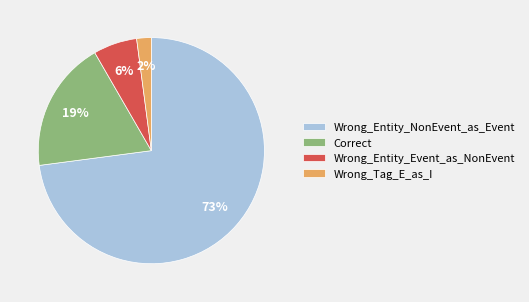

What is the ratio of the value at Wrong_Entity_Event_as_NonEvent to the value at Wrong_Entity_NonEvent_as_Event?

0.1